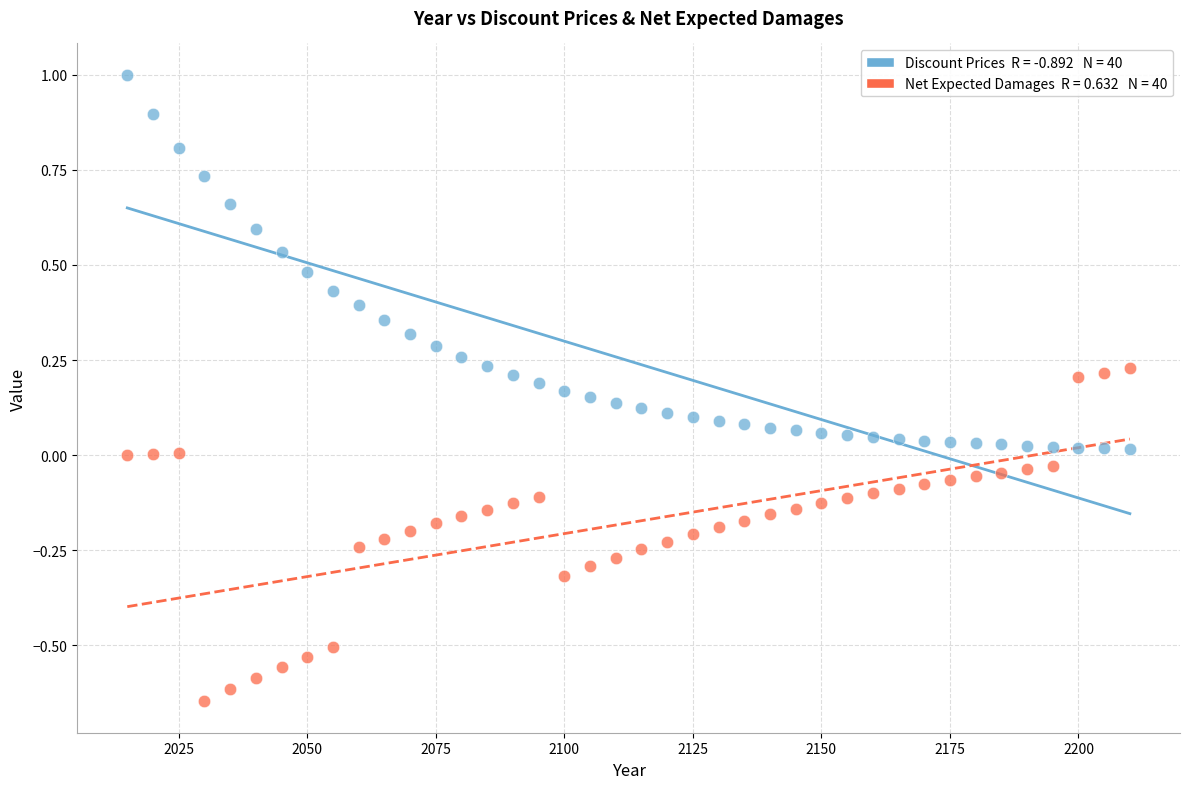

Across all data points, what is the range of Y values (max minus min)?

1.6